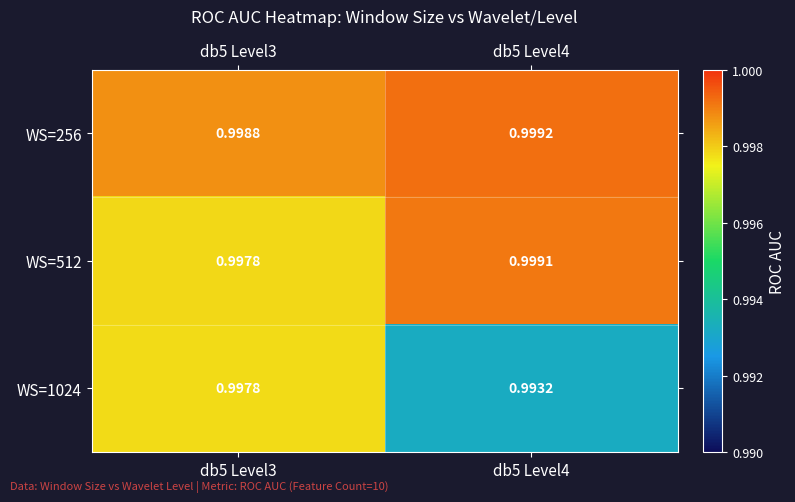

At how many categories does at least one series exceed 0?

2